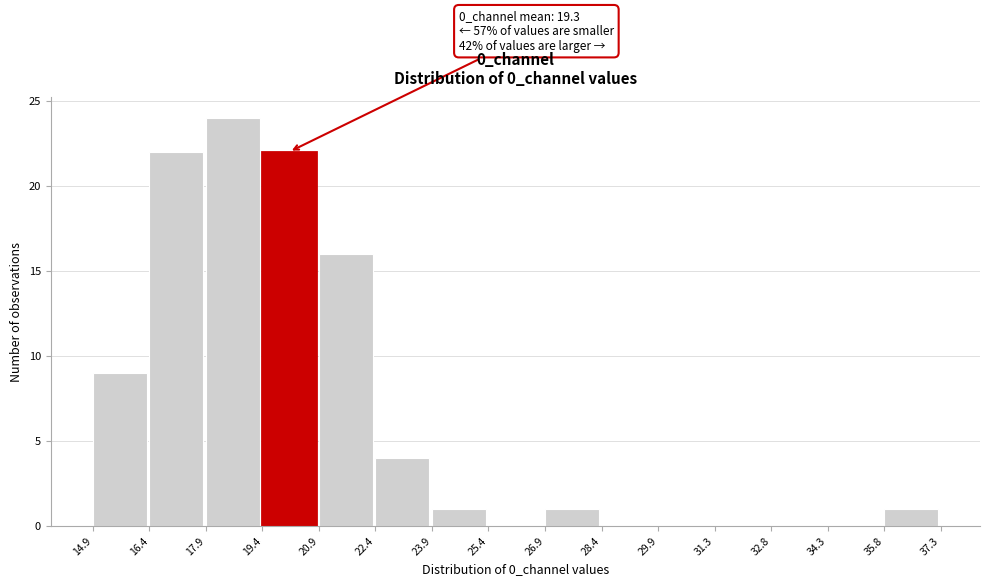

Over which range of the x-axis is the bar tallest?

17.9 to 19.4